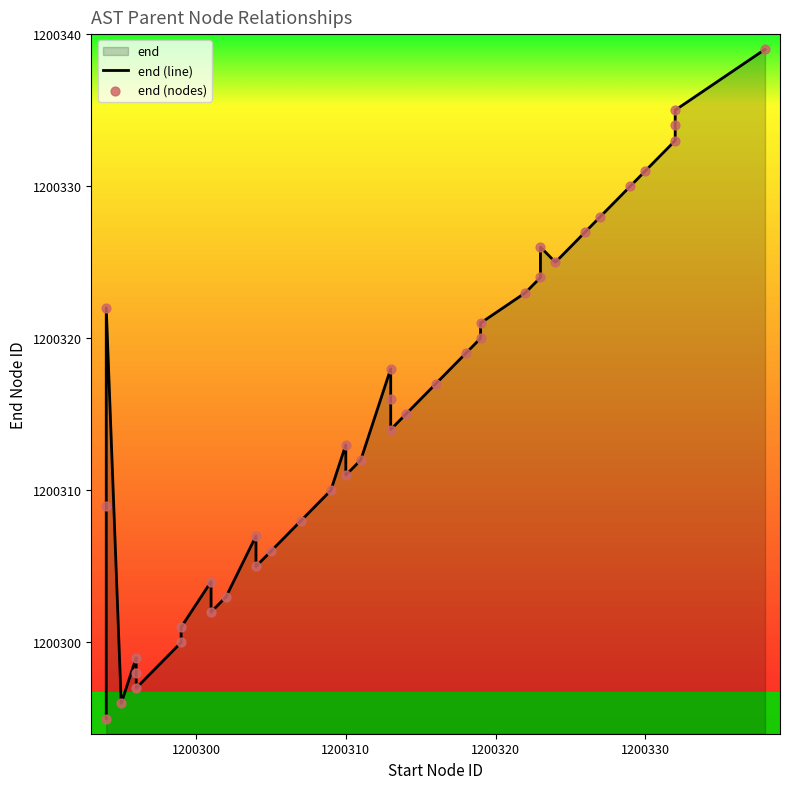

Is the value of end (nodes) at 7 greater than the value of end (line) at 28?

No